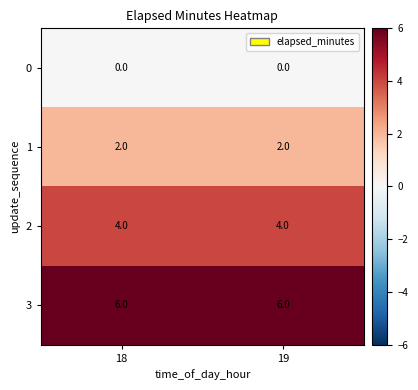

At 19, list the series in order from largest to smallest.

3, 2, 1, 0